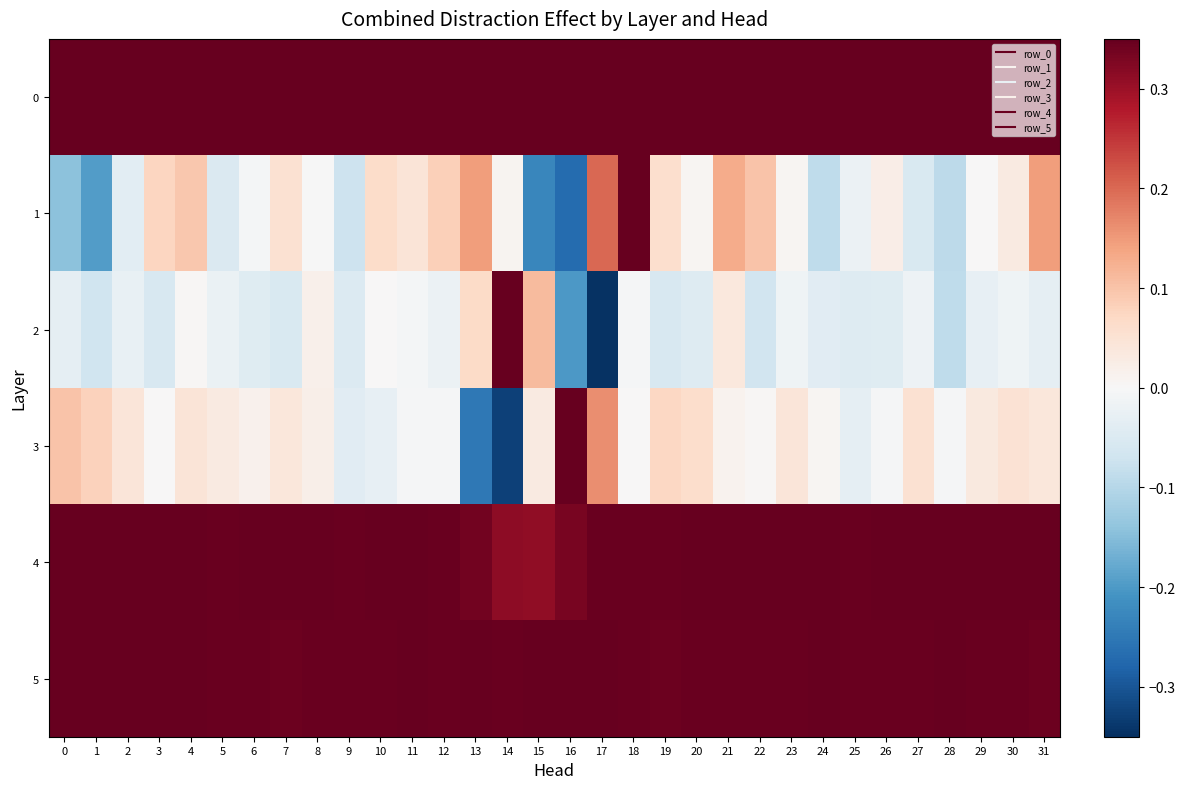

What is the total value across all series at 28?

0.9